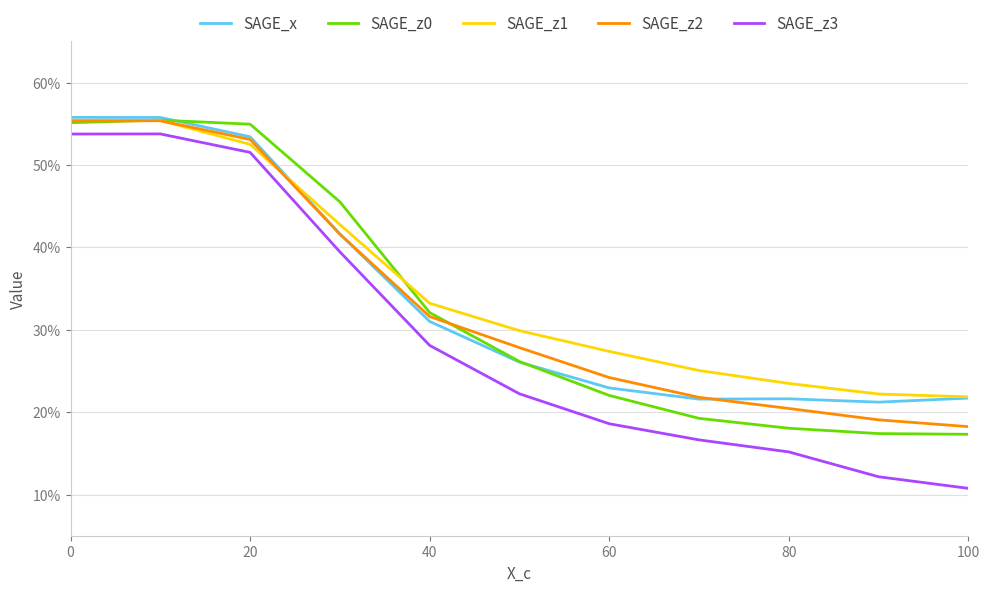

How many SAGE_z0 values are between 0 and 1?

11